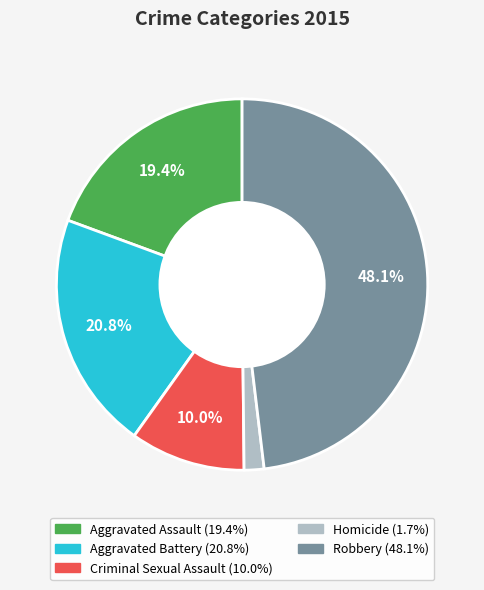

Which has a higher value, Homicide or Criminal Sexual Assault?

Criminal Sexual Assault